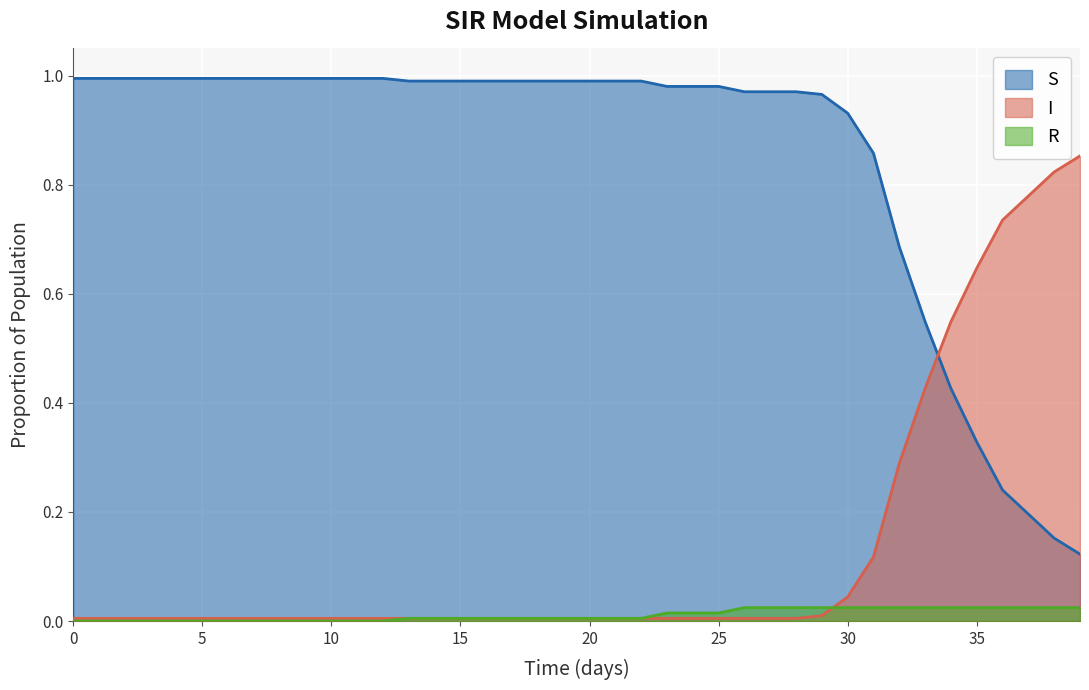

Rank the series at 22 from lowest to highest value.

I, R, S